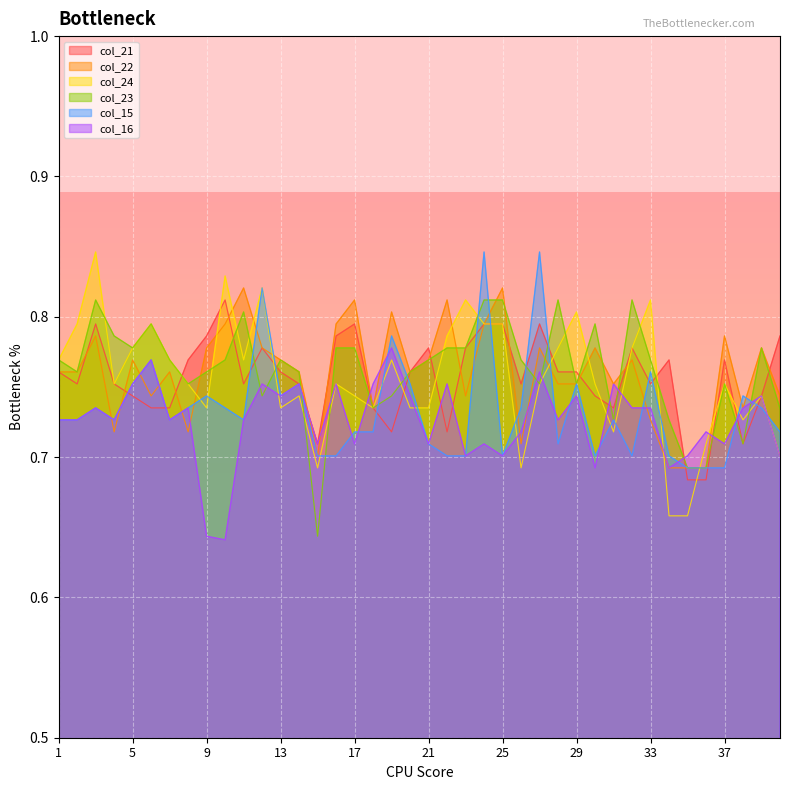

At which category does col_15 reach its first local peak?

3